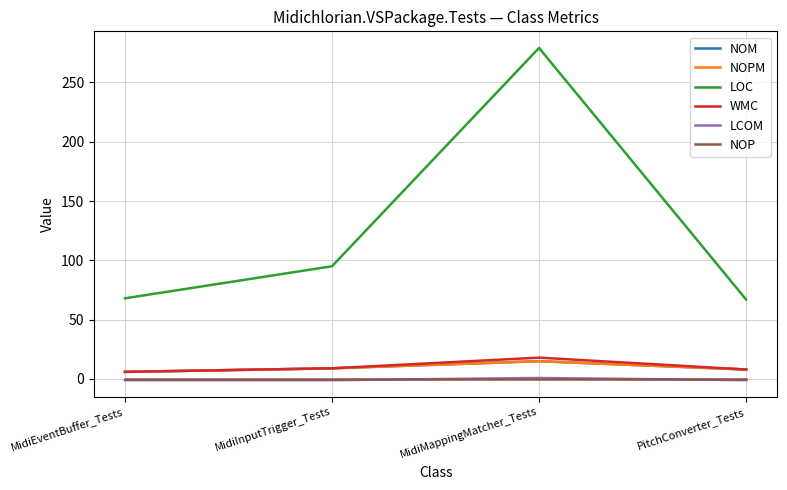

Does the chart have visible grid lines?

Yes